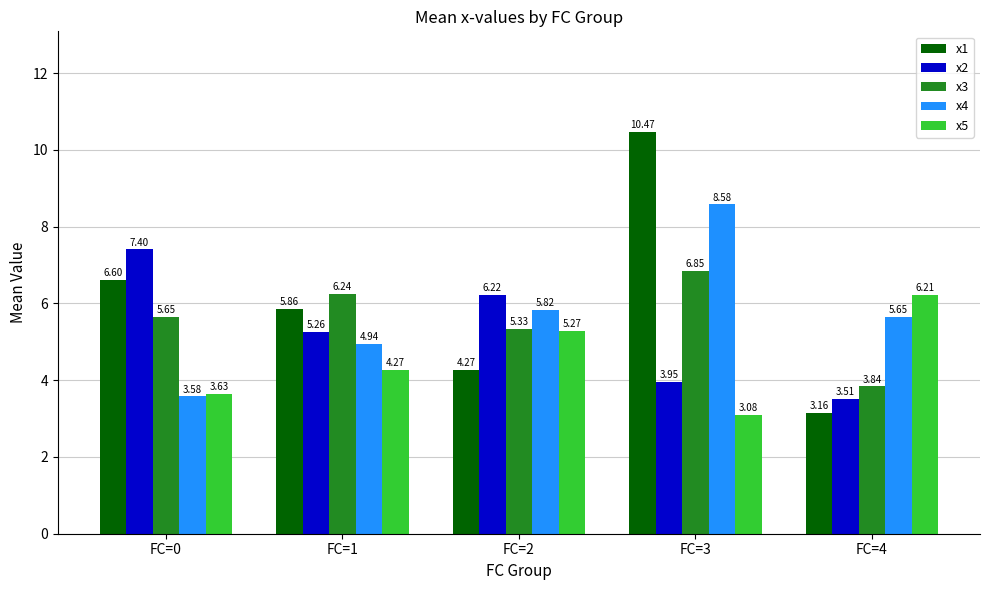

What are all the series names shown in the legend?

x1, x2, x3, x4, x5